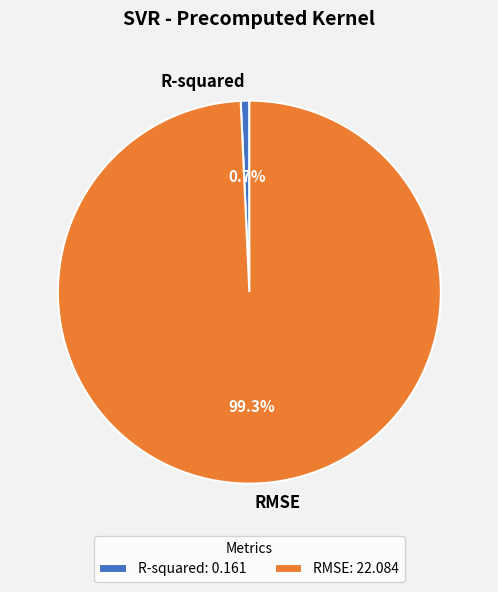

How many slices are in this pie chart?

2